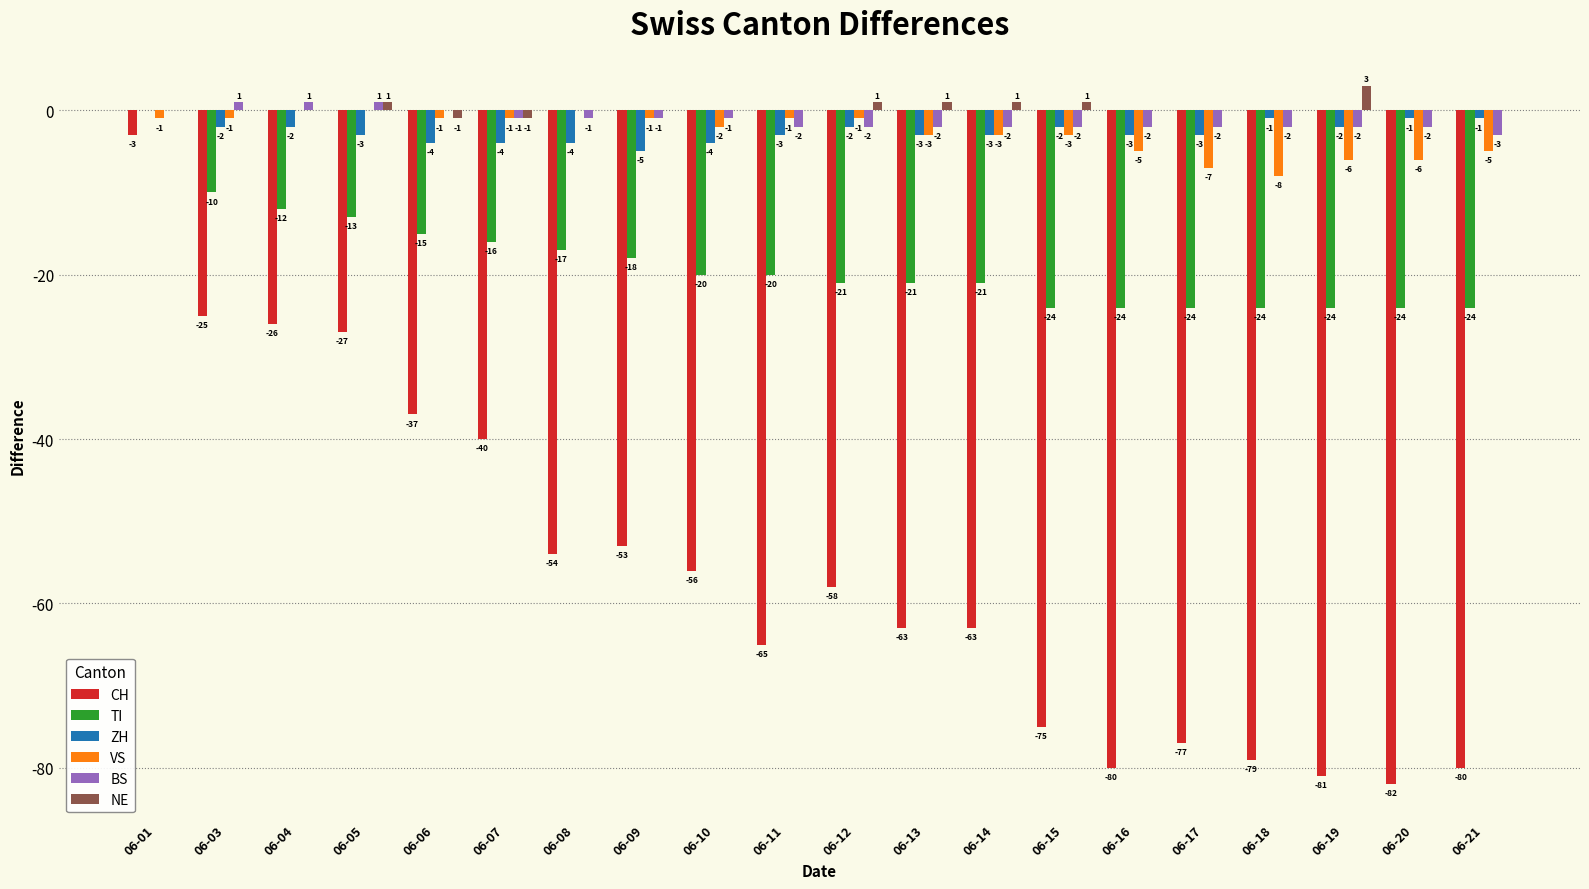

Reading left to right, what are all the values shown in this chart?

CH: -3	-25	-26	-27	-37	-40	-54	-53	-56	-65	-58	-63	-63	-75	-80	-77	-79	-81	-82	-80
TI: 0	-10	-12	-13	-15	-16	-17	-18	-20	-20	-21	-21	-21	-24	-24	-24	-24	-24	-24	-24
ZH: 0	-2	-2	-3	-4	-4	-4	-5	-4	-3	-2	-3	-3	-2	-3	-3	-1	-2	-1	-1
VS: -1	-1	0	0	-1	-1	0	-1	-2	-1	-1	-3	-3	-3	-5	-7	-8	-6	-6	-5
BS: 0	1	1	1	0	-1	-1	-1	-1	-2	-2	-2	-2	-2	-2	-2	-2	-2	-2	-3
NE: 0	0	0	1	-1	-1	0	0	0	0	1	1	1	1	0	0	0	3	0	0